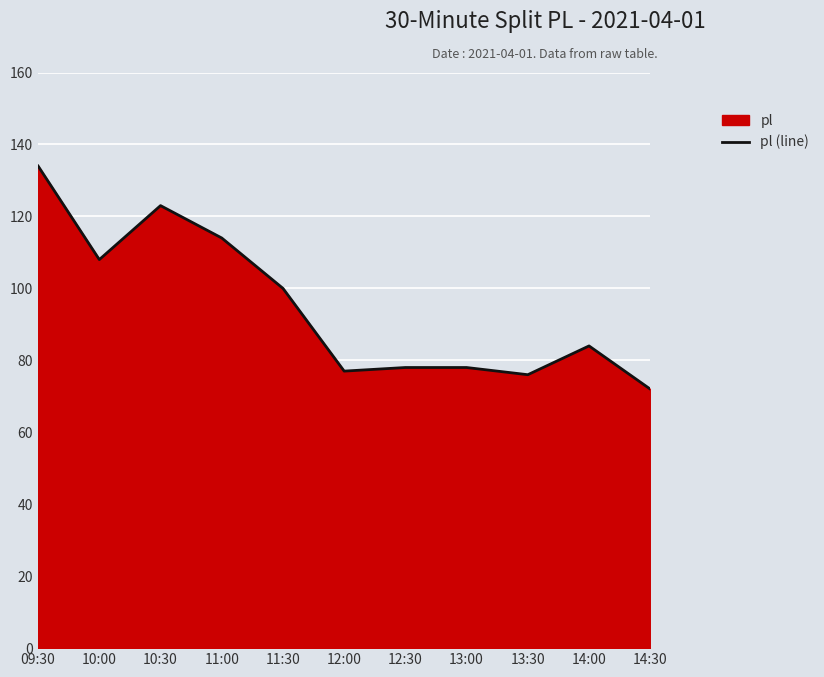

What is the label of the 9th point from the right?

10:30